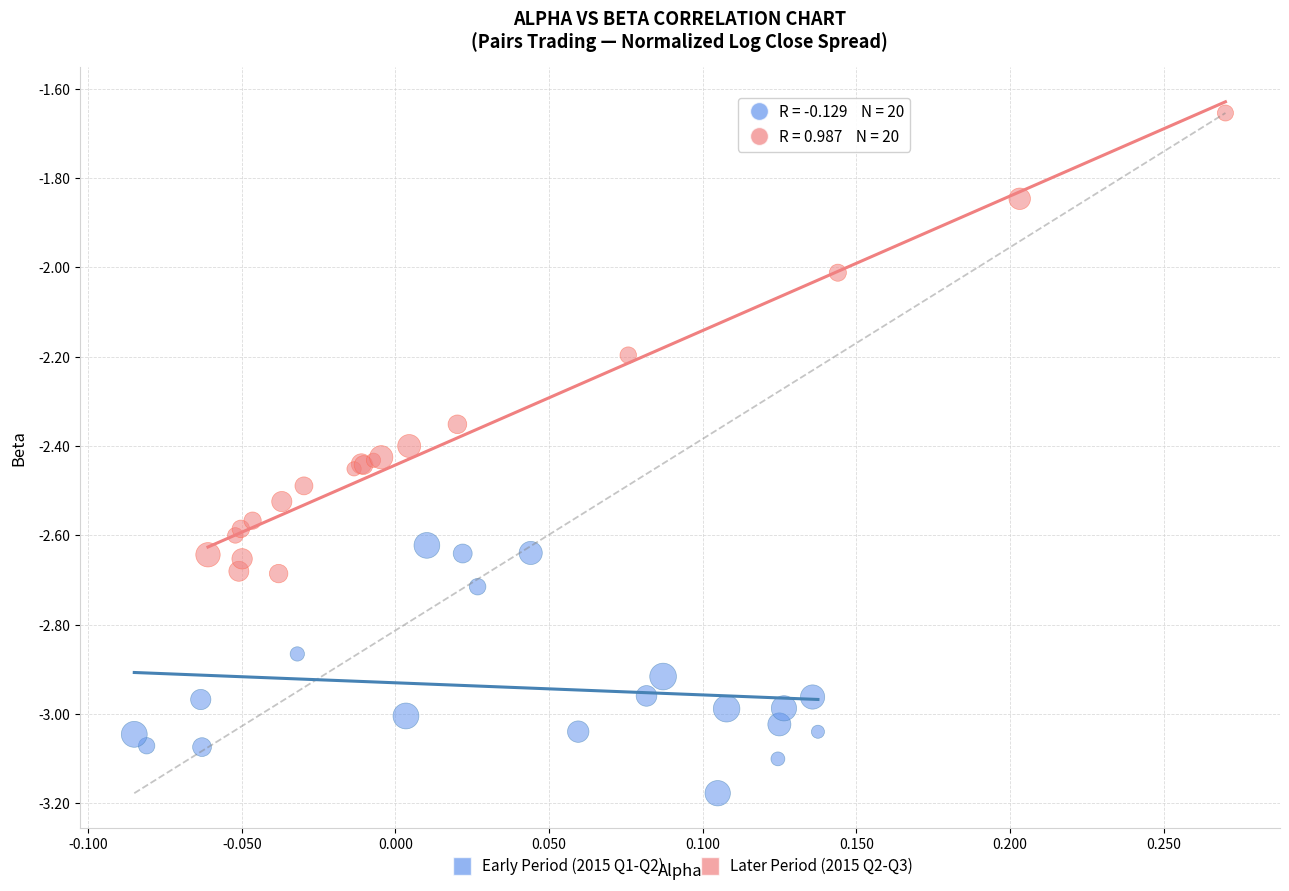

Which series contains the highest Y value?

Later Period (2015 Q2-Q3)